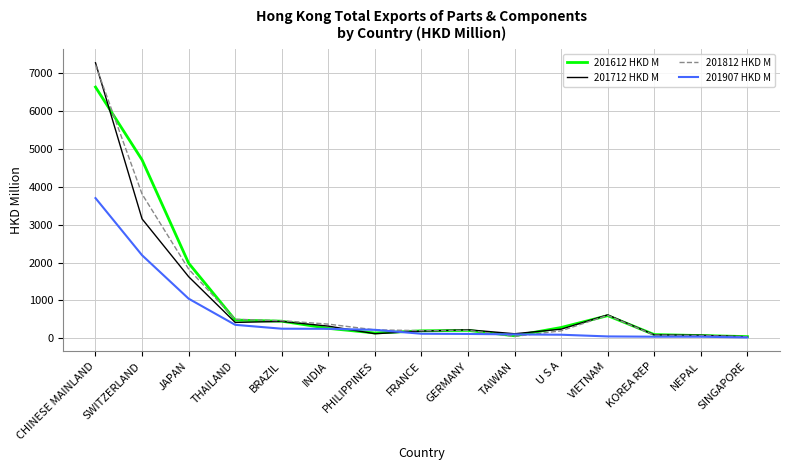

At which category is the sum across all series the highest?

CHINESE MAINLAND